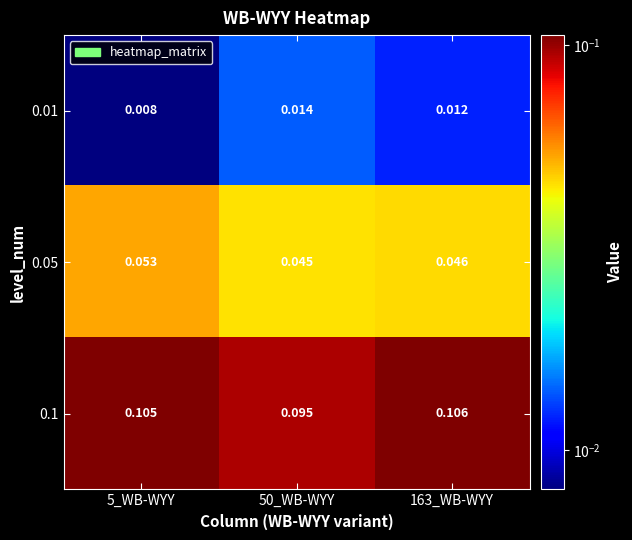

Is the value of 0.01 at 163_WB-WYY greater than the value of 0.05 at 50_WB-WYY?

No